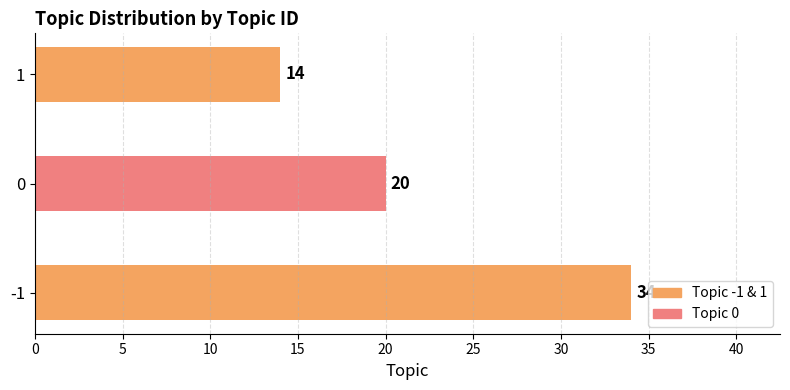

Which category has the lowest value across all series?

1